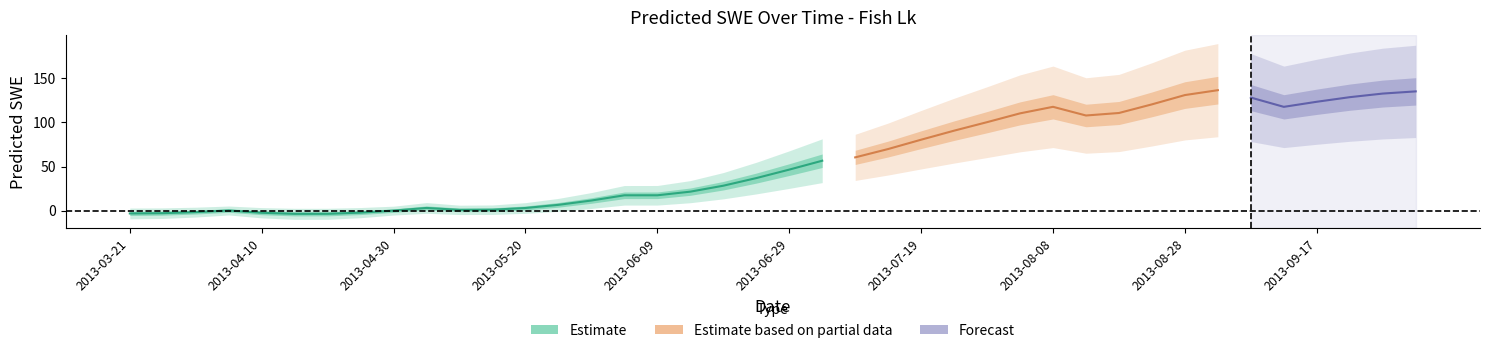

What is the difference between the second highest and second lowest values?

138.8